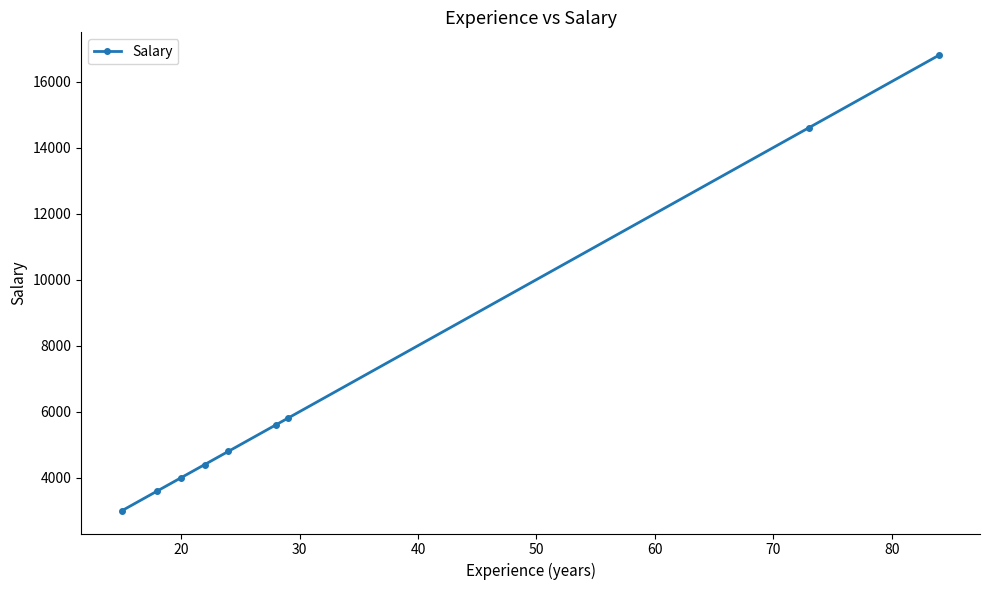

What is the value of the 8th point from the left?

14600